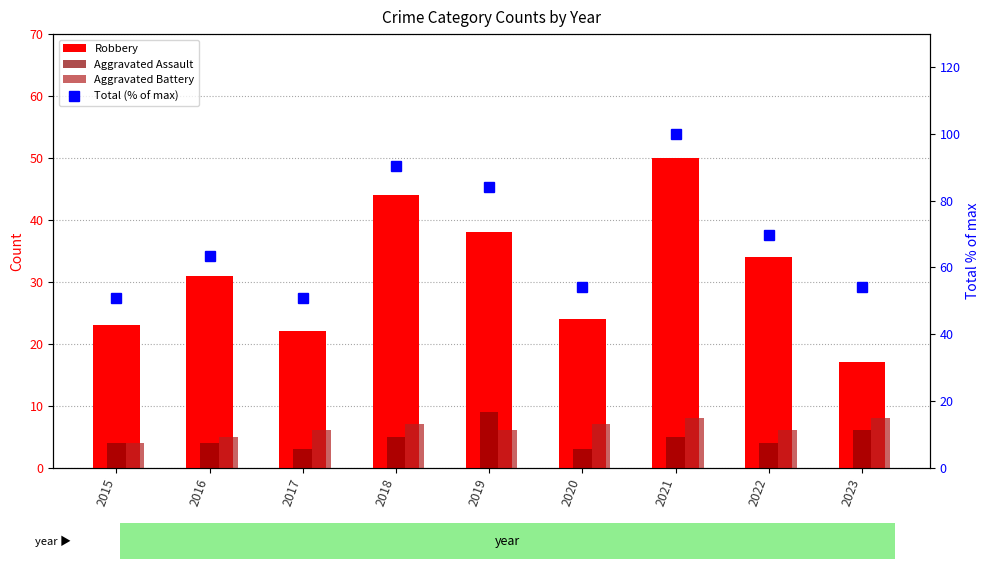

List the series in order of their peak value, highest first.

Total (% of max), Robbery, Aggravated Assault, Aggravated Battery